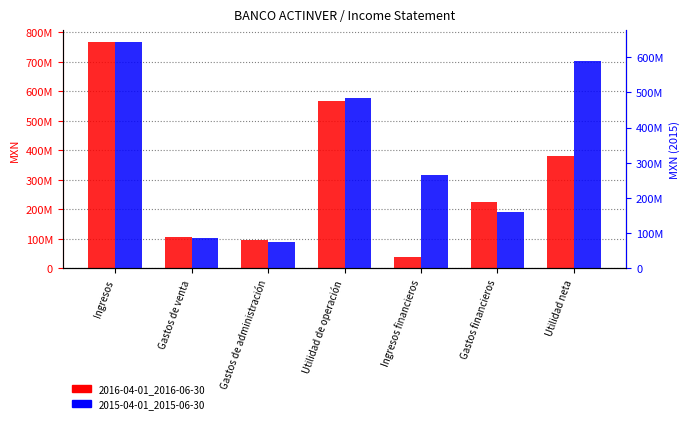

Which series has the largest range (max minus min)?

2016-04-01_2016-06-30